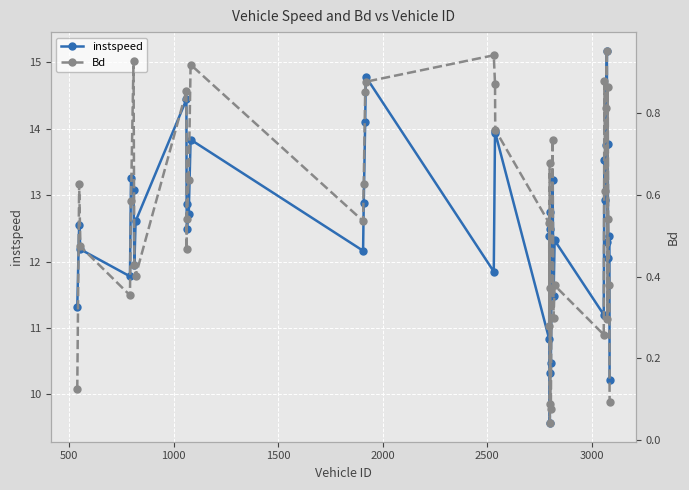

What is the minimum value for instspeed?

9.6